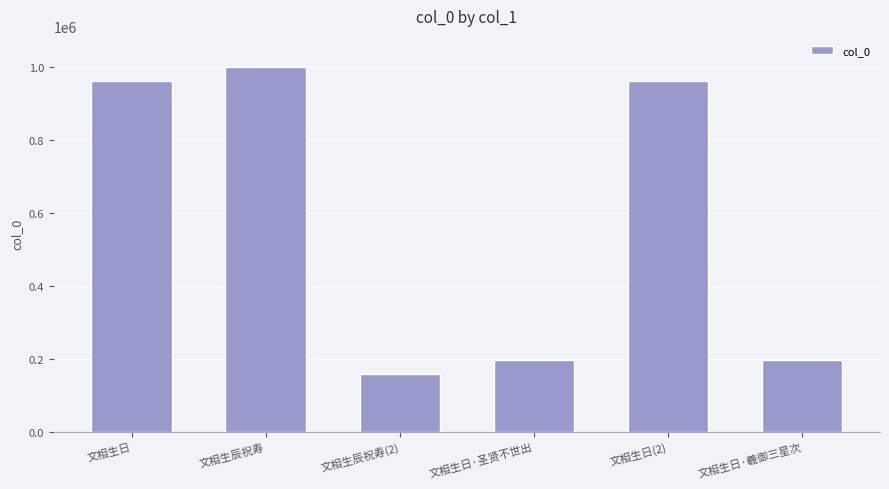

What is the smallest value displayed?

158050